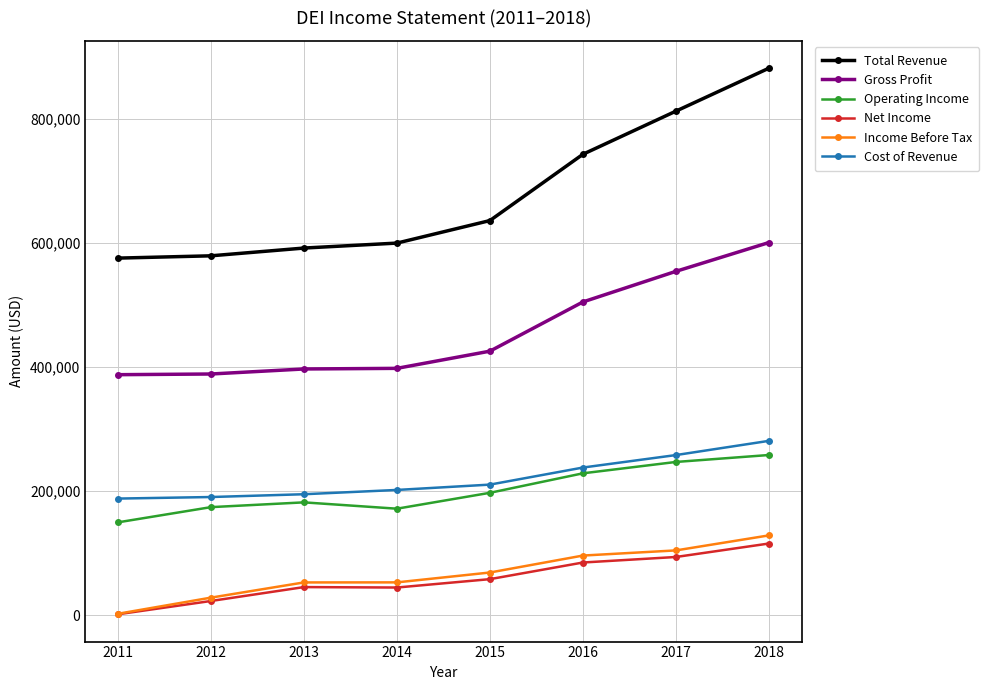

Between 2012 and 2016, which series saw the biggest shift?

Total Revenue